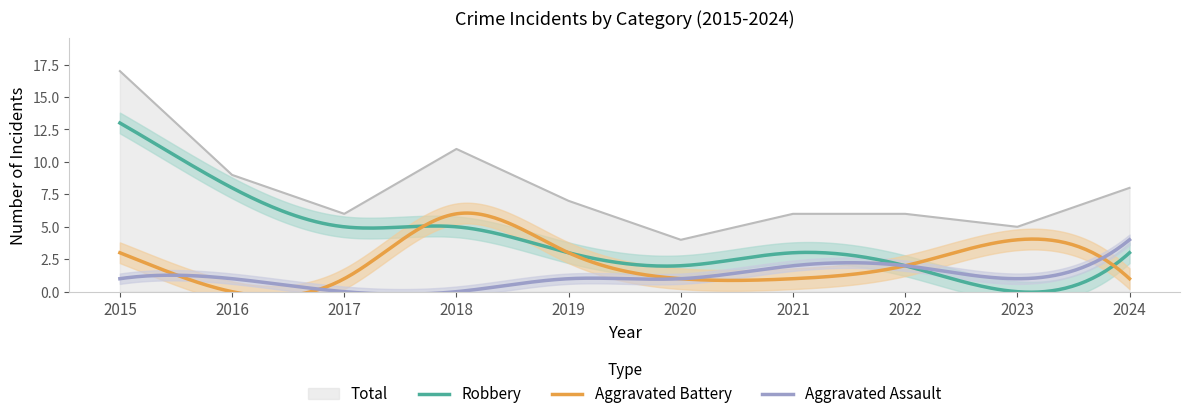

Rank the categories by Robbery value from lowest to highest.

2023, 2020, 2022, 2019, 2021, 2024, 2017, 2018, 2016, 2015